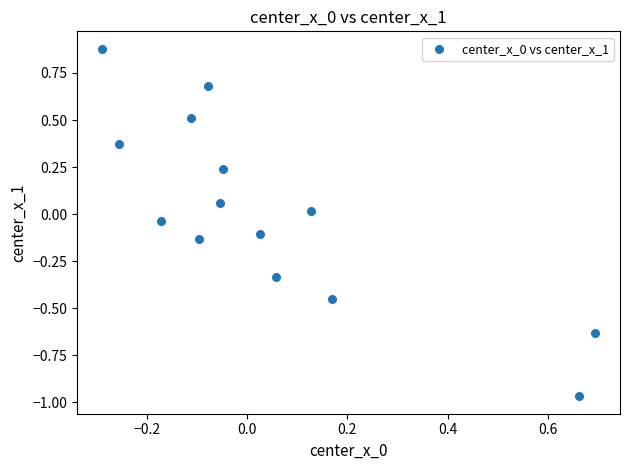

What is the range of X values (max minus min)?

1.0